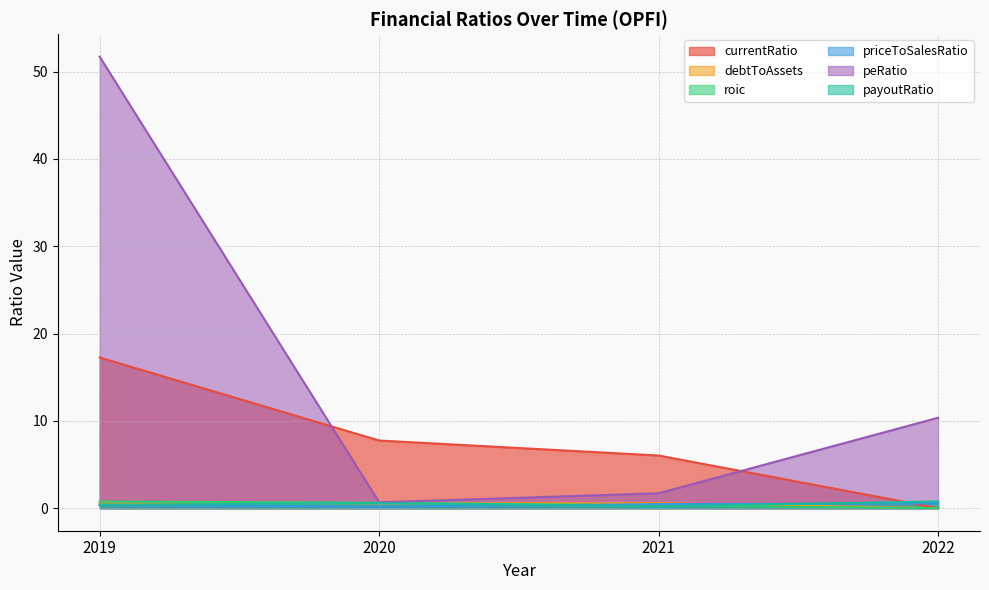

What is the difference between the highest and lowest values at 2020?

7.6